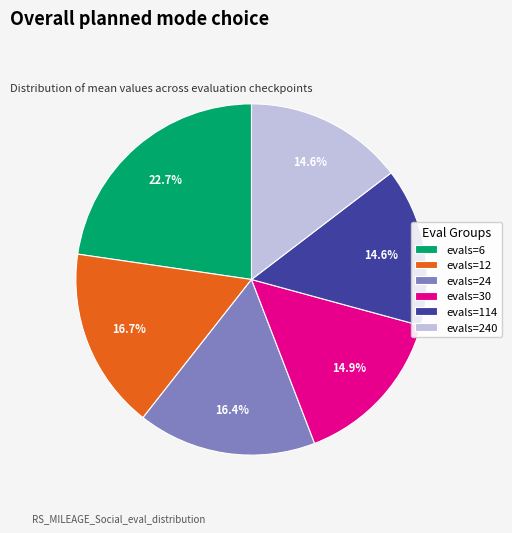

Between evals=114 and evals=12, which is larger?

evals=12